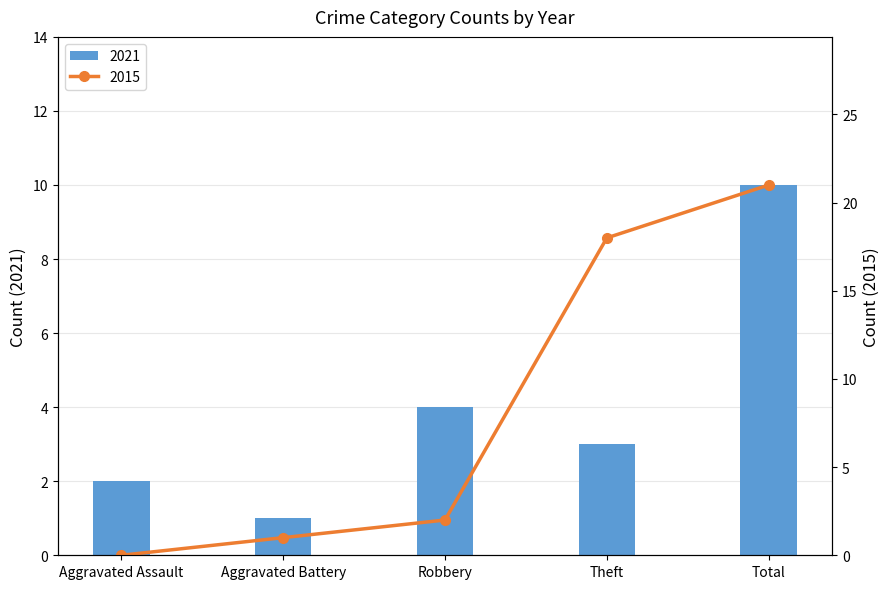

List the labels in order of value, largest first.

Total, Robbery, Theft, Aggravated Assault, Aggravated Battery